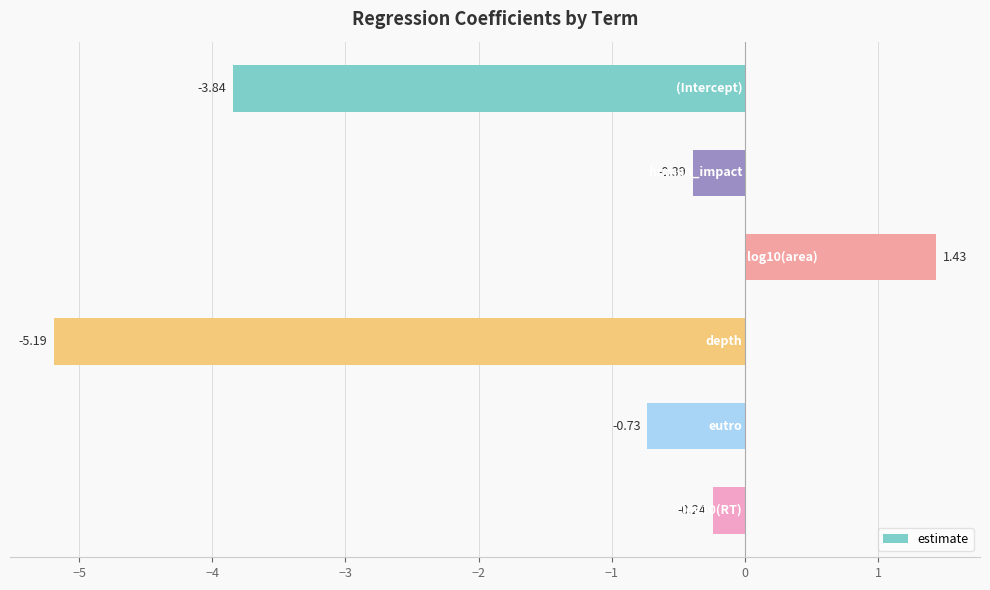

How many bars are there in total?

6